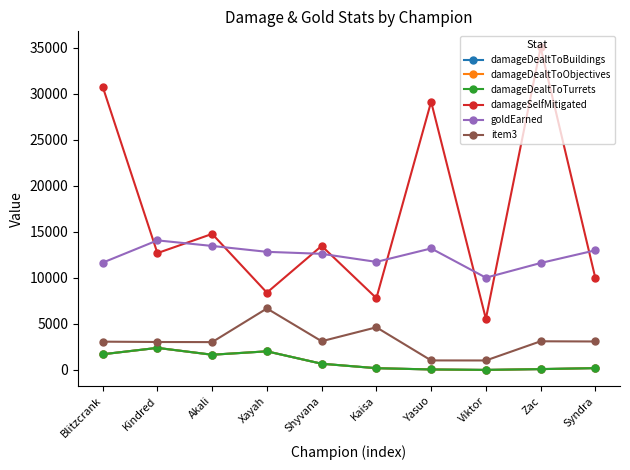

Which category has the lowest value in the damageSelfMitigated series?

Viktor